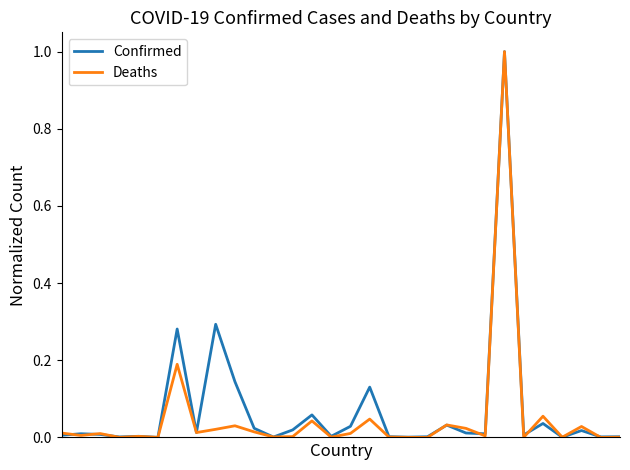

What is the greatest value displayed?

1.0